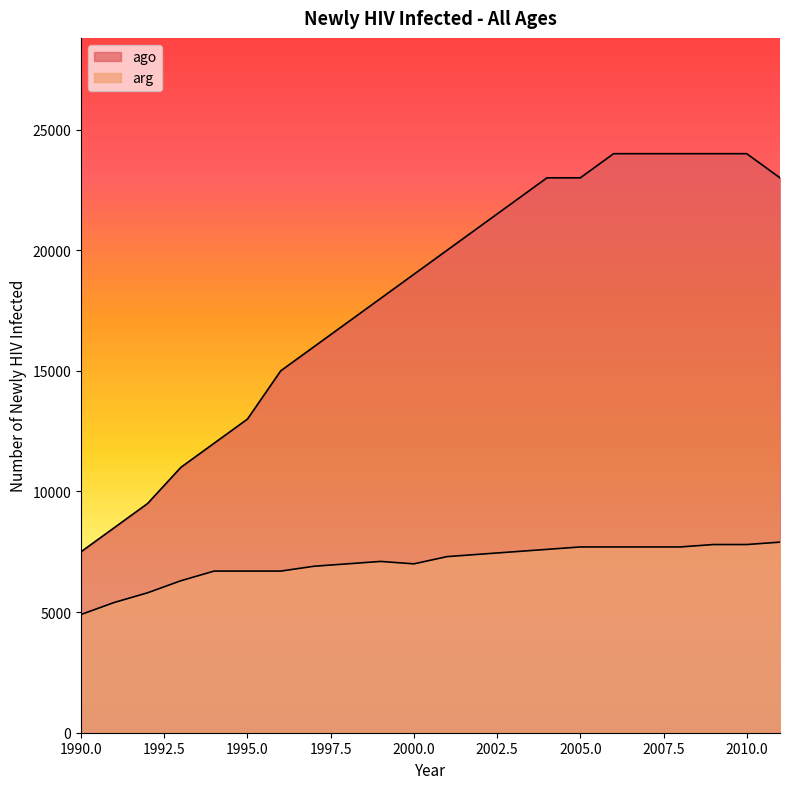

List the series in order of their peak value, highest first.

ago, arg